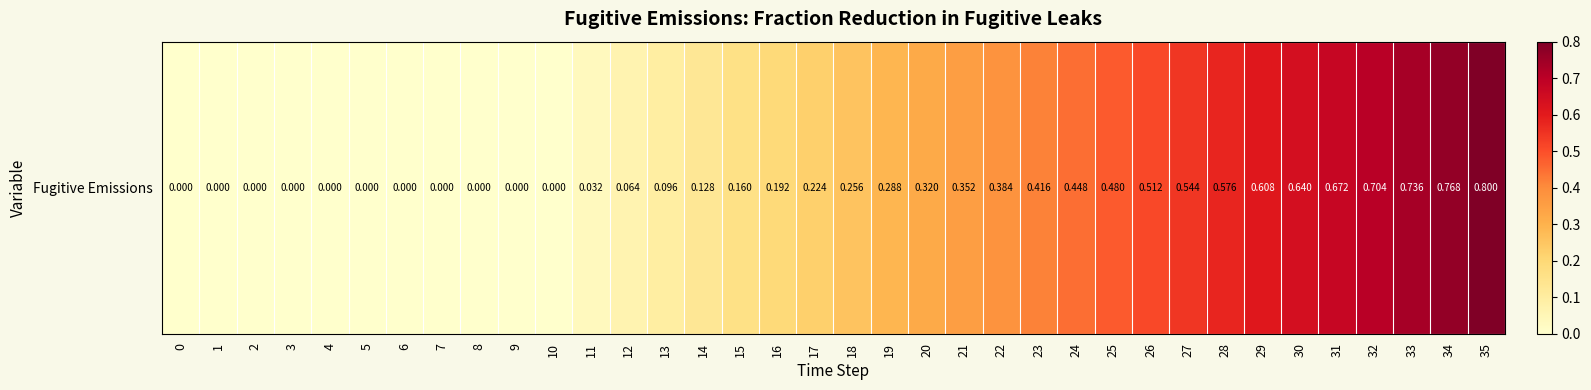

What is the maximum value shown in the chart?

0.8